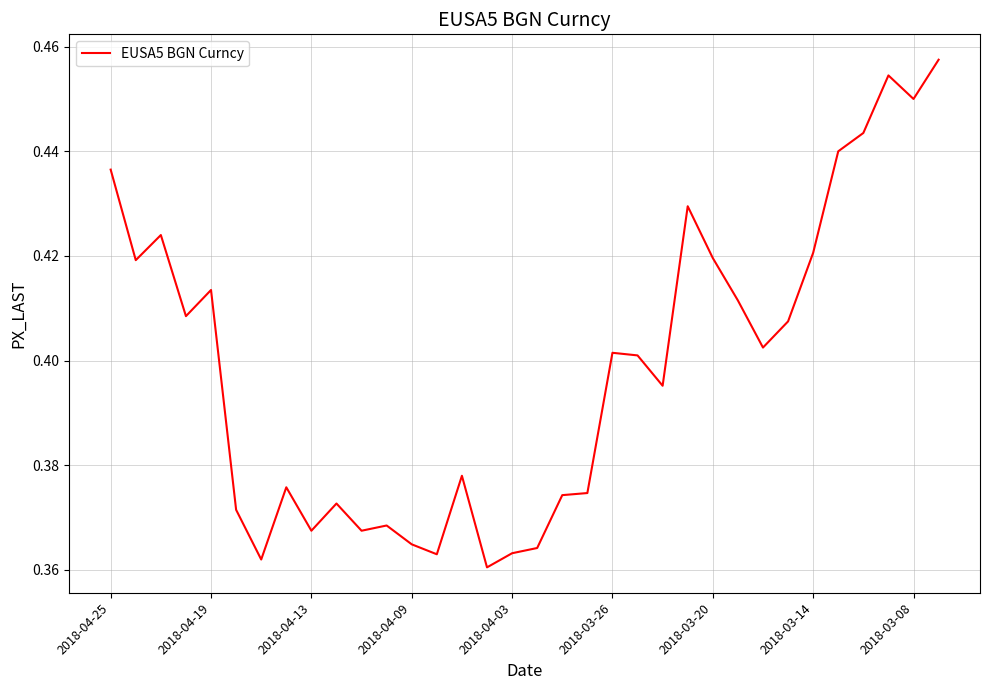

What is the difference between the maximum and second lowest values?

0.1